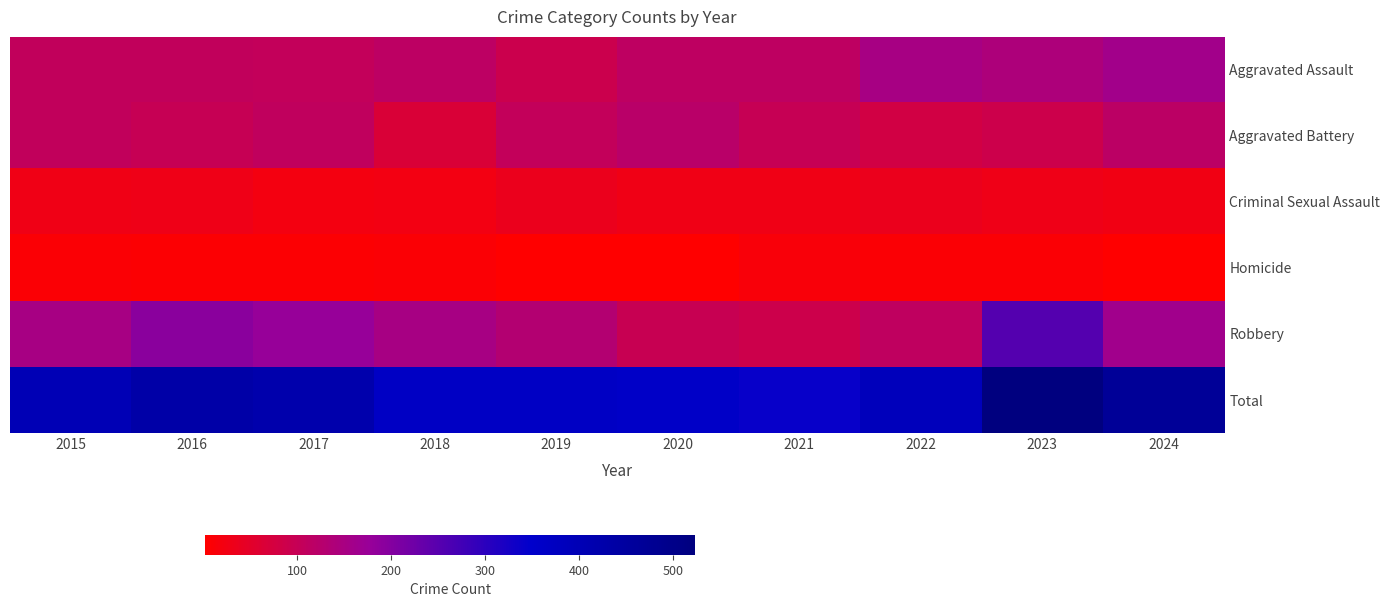

Reading left to right, what are all the values shown in this chart?

Aggravated Assault: 2015=106	2016=106	2017=105	2018=114	2019=91	2020=112	2021=113	2022=151	2023=142	2024=159
Aggravated Battery: 2015=106	2016=98	2017=108	2018=67	2019=104	2020=122	2021=98	2022=81	2023=89	2024=117
Criminal Sexual Assault: 2015=28	2016=29	2017=21	2018=23	2019=35	2020=27	2021=27	2022=35	2023=29	2024=25
Homicide: 2015=9	2016=7	2017=8	2018=10	2019=4	2020=2	2021=13	2022=9	2023=10	2024=4
Robbery: 2015=151	2016=193	2017=178	2018=151	2019=132	2020=97	2021=89	2022=110	2023=253	2024=162
Total: 2015=400	2016=433	2017=420	2018=365	2019=366	2020=360	2021=340	2022=386	2023=523	2024=467